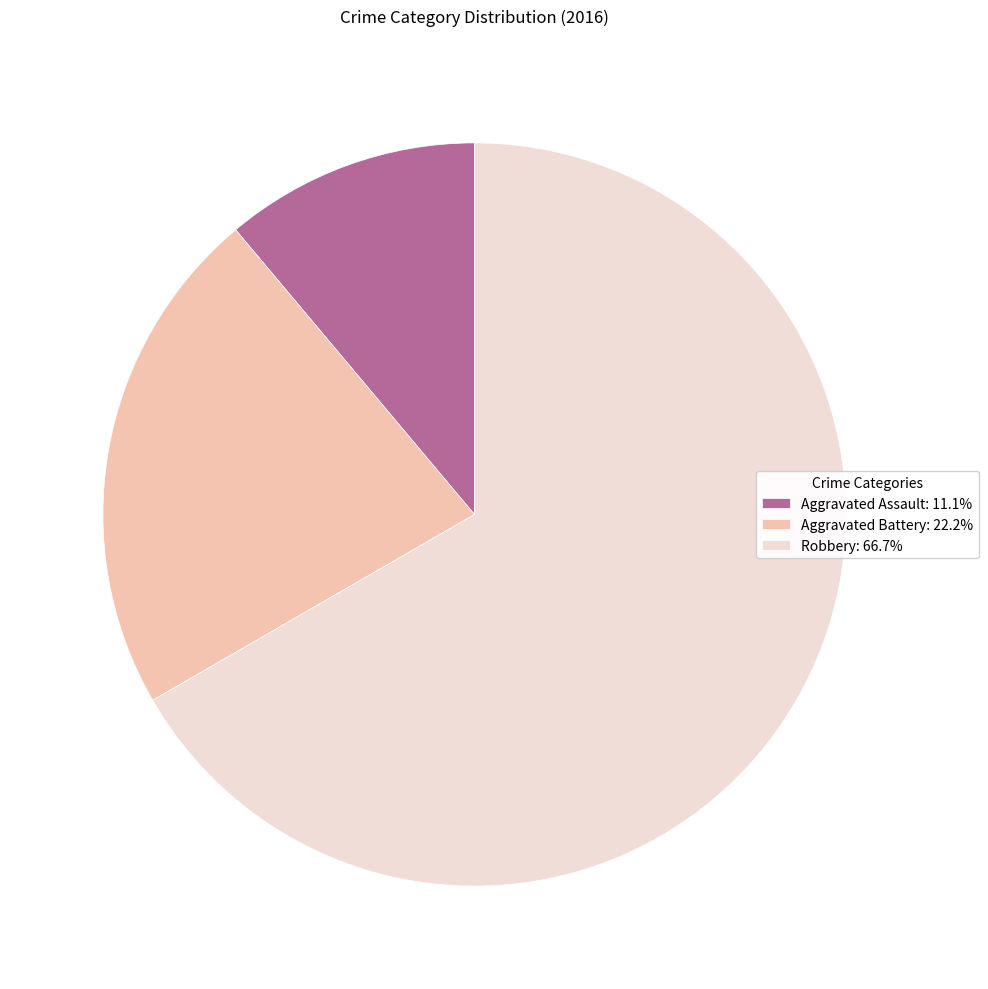

Approximately how many times larger is the value at Aggravated Assault: 11.1% compared to Aggravated Battery: 22.2%?

0.5